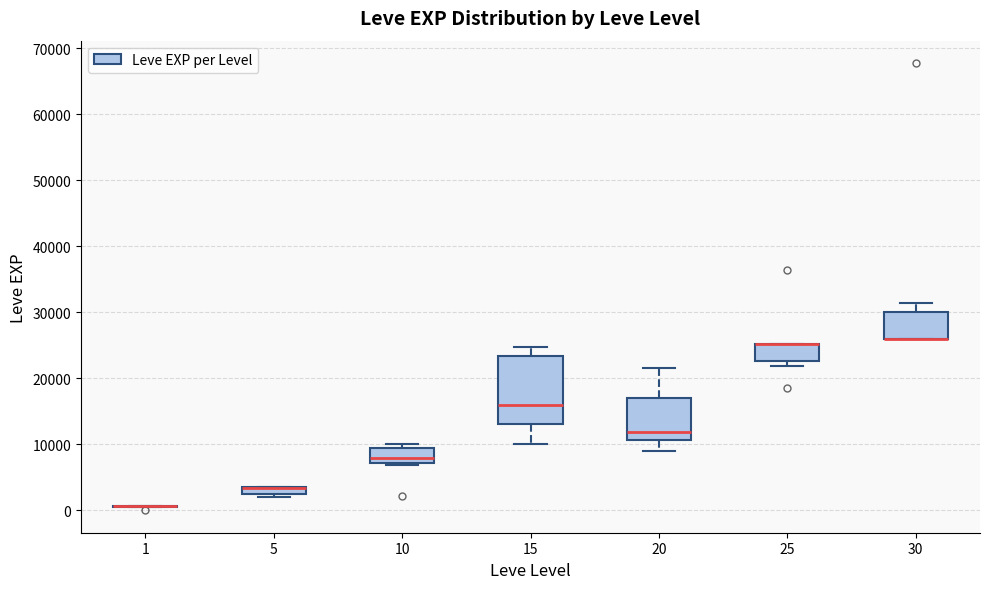

Comparing the boxes themselves (not the whiskers), which one is the tallest?

15